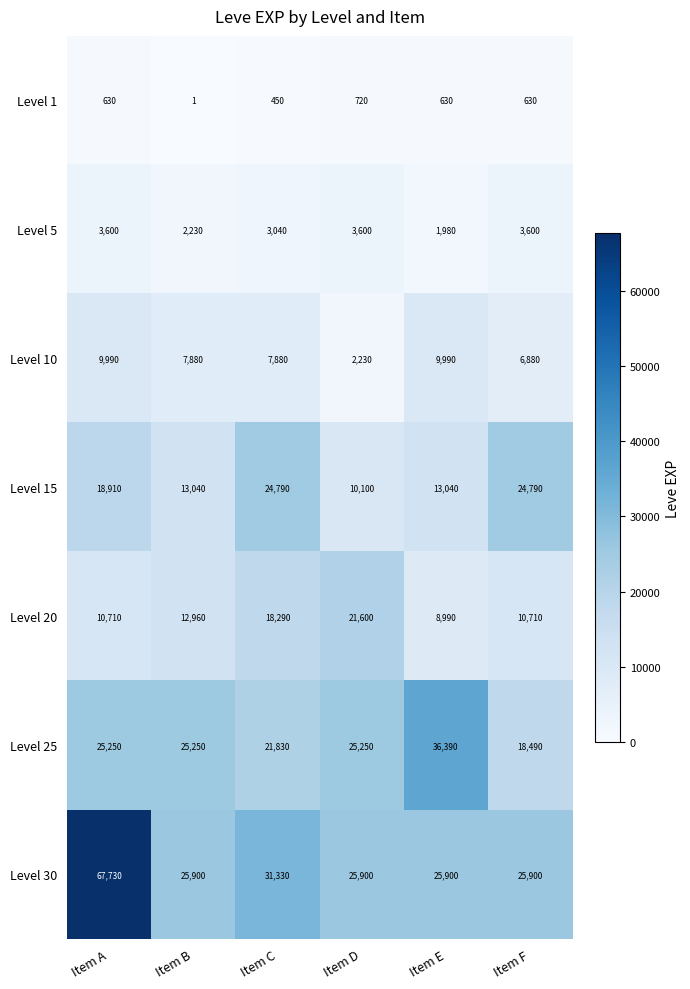

Is it true that Level 1 equals 442 at Item D?

False